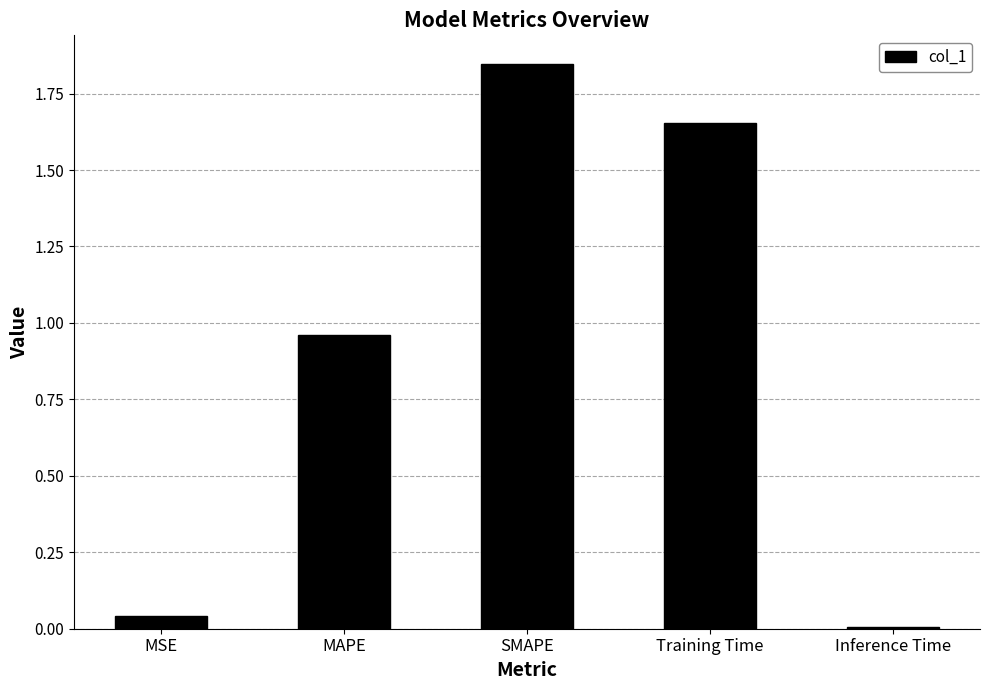

What position from the left is Training Time?

4